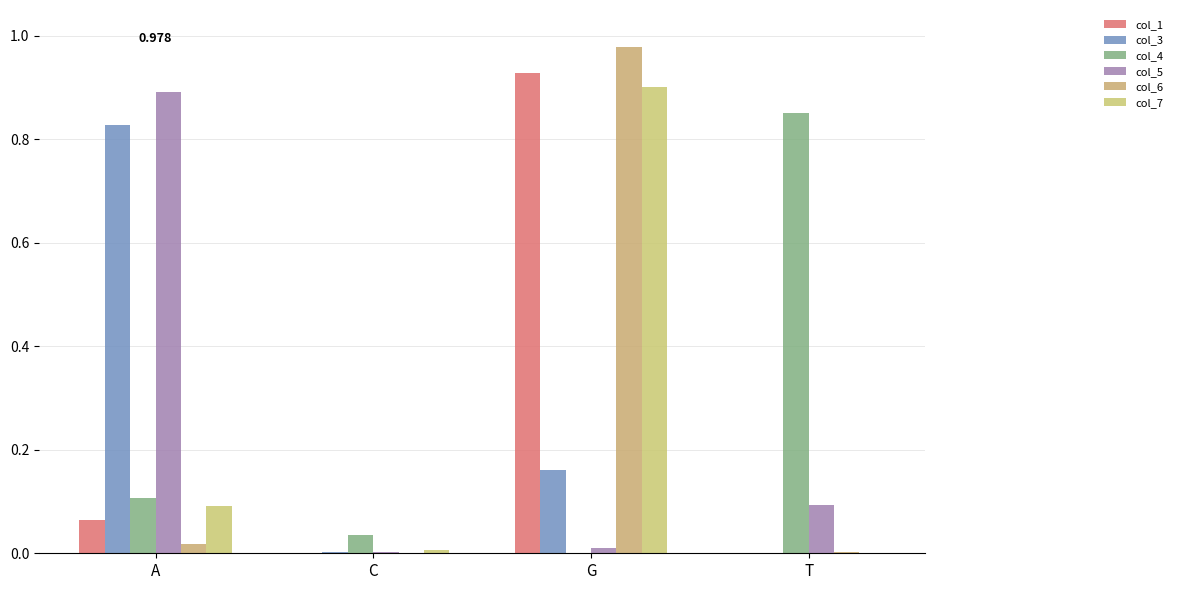

What are all the series names shown in the legend?

col_1, col_3, col_4, col_5, col_6, col_7